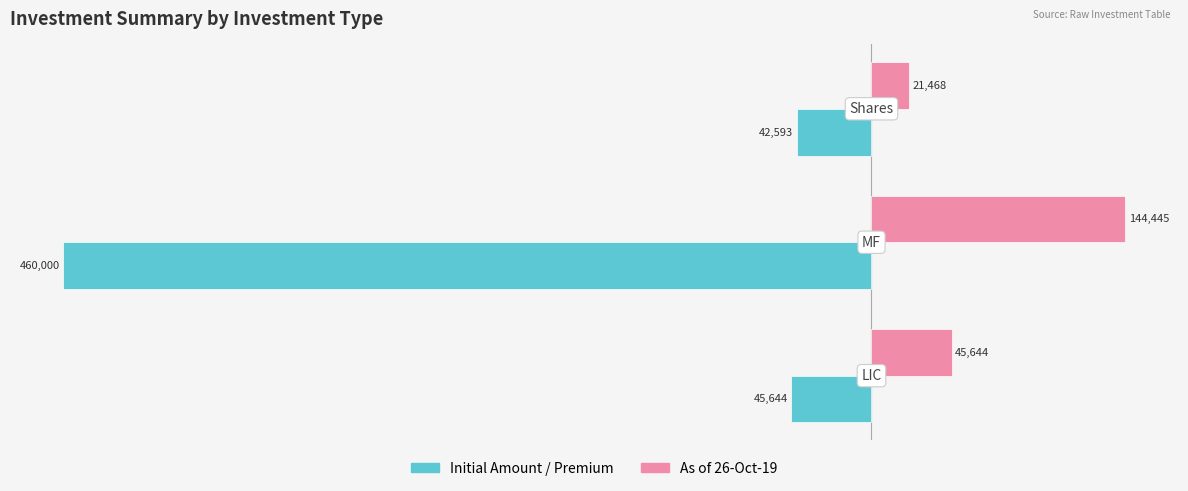

What is the minimum value shown in the chart?

-460000.0